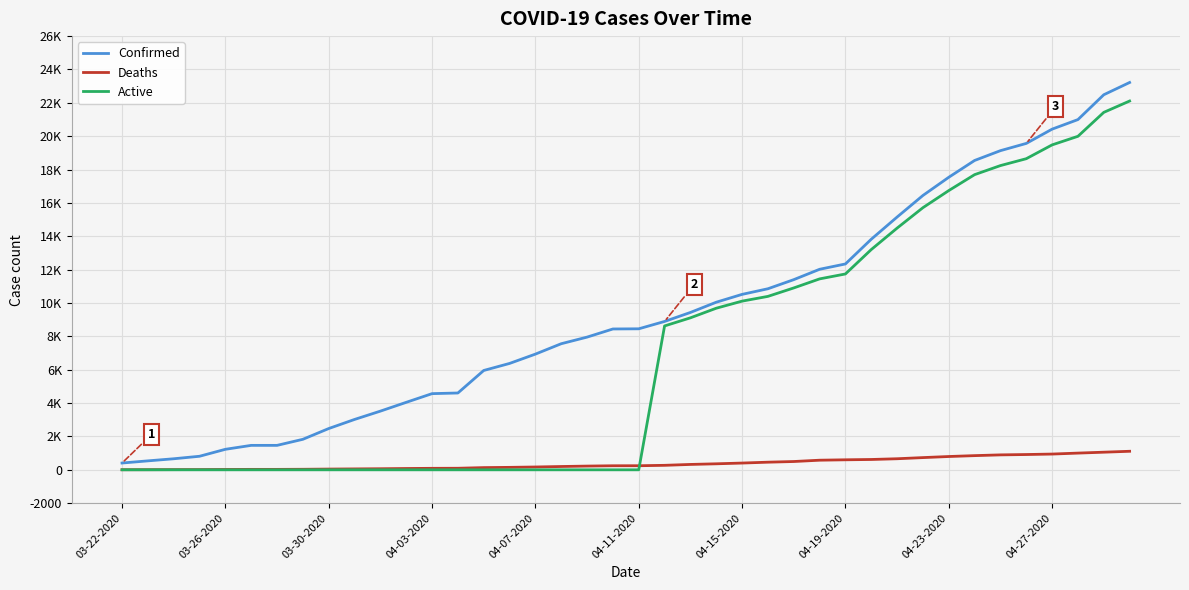

Does the chart display data point markers on the line(s)?

No